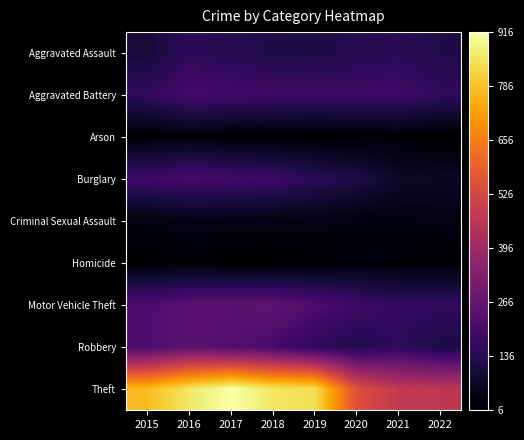

Reading left to right, extract all data points from this chart.

Aggravated Assault: 2015=95	2016=146	2017=131	2018=119	2019=113	2020=131	2021=142	2022=119
Aggravated Battery: 2015=154	2016=196	2017=191	2018=183	2019=182	2020=180	2021=181	2022=156
Arson: 2015=15	2016=25	2017=12	2018=8	2019=6	2020=12	2021=17	2022=7
Burglary: 2015=178	2016=201	2017=189	2018=176	2019=143	2020=116	2021=71	2022=64
Criminal Sexual Assault: 2015=31	2016=39	2017=39	2018=38	2019=37	2020=28	2021=28	2022=34
Homicide: 2015=13	2016=18	2017=8	2018=8	2019=14	2020=22	2021=20	2022=15
Motor Vehicle Theft: 2015=211	2016=245	2017=247	2018=256	2019=216	2020=184	2021=156	2022=159
Robbery: 2015=212	2016=247	2017=224	2018=204	2019=150	2020=124	2021=153	2022=113
Theft: 2015=774	2016=858	2017=916	2018=856	2019=841	2020=551	2021=474	2022=468